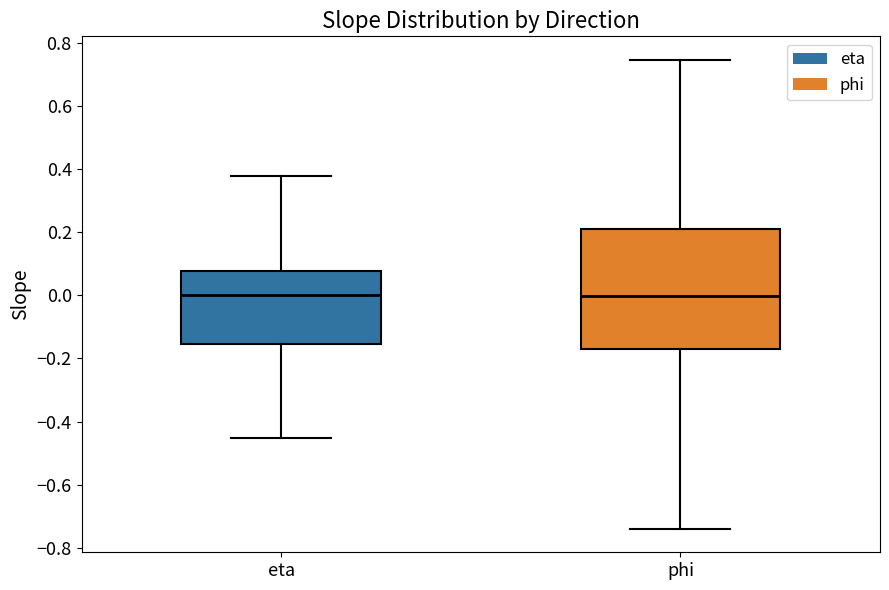

Reading left to right, transcribe this box plot: for each box, give where its median line is, the range the box spans, and where its two whiskers end, as read against the y-axis. The values are not printed on the chart, so give them approximately, as read against the axis.

eta: median 0.00, box -0.16 to 0.08, whiskers -0.46 to 0.38
phi: median 0.00, box -0.18 to 0.22, whiskers -0.74 to 0.74